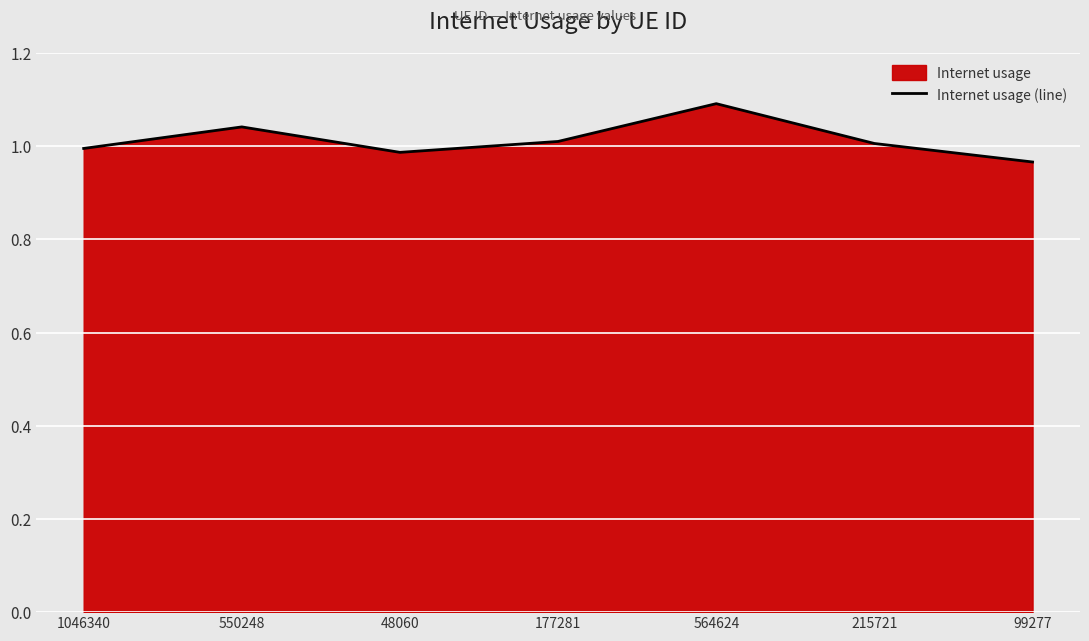

Is it true that the value at 564624 is 1.1?

True